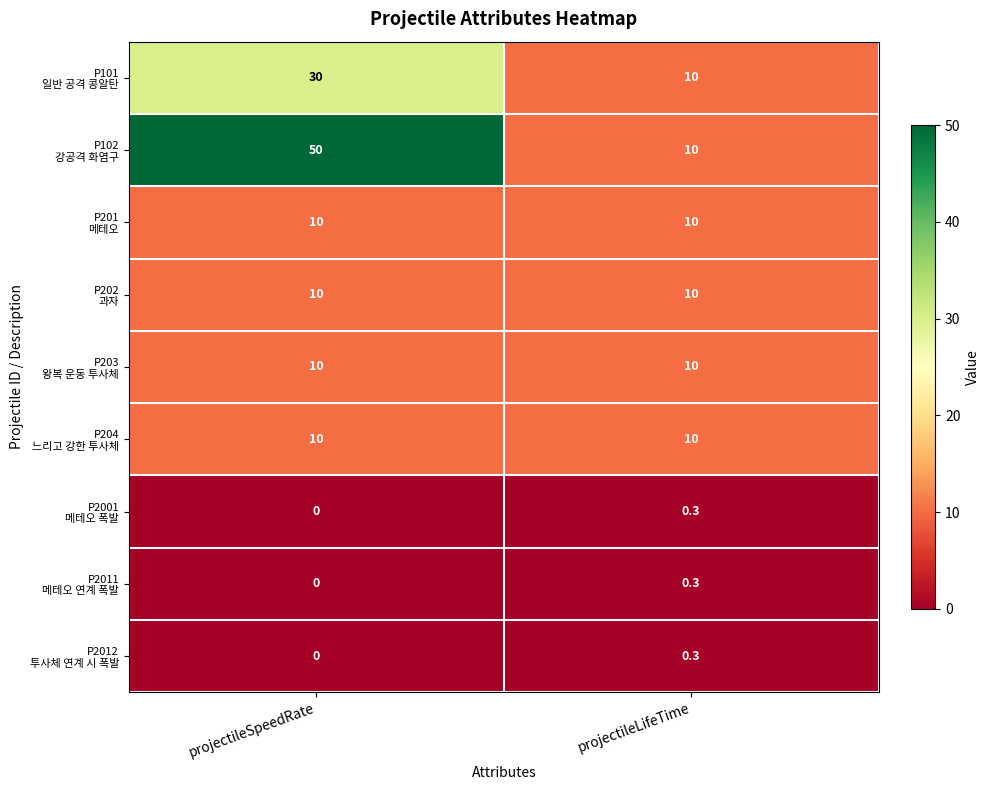

What is the difference between the highest and lowest values at projectileLifeTime?

9.7